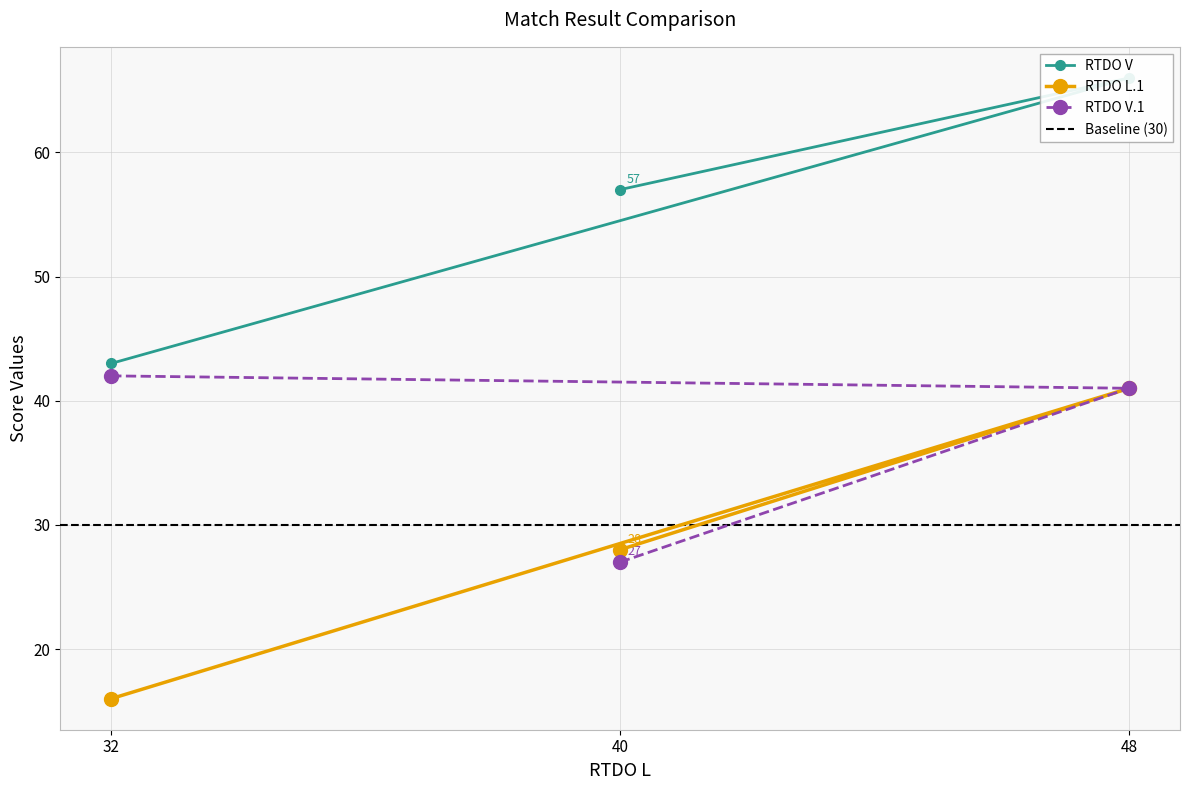

Reading left to right, list all the values displayed in this chart.

RTDO V: 43	66	57
RTDO L.1: 16	41	28
RTDO V.1: 42	41	27